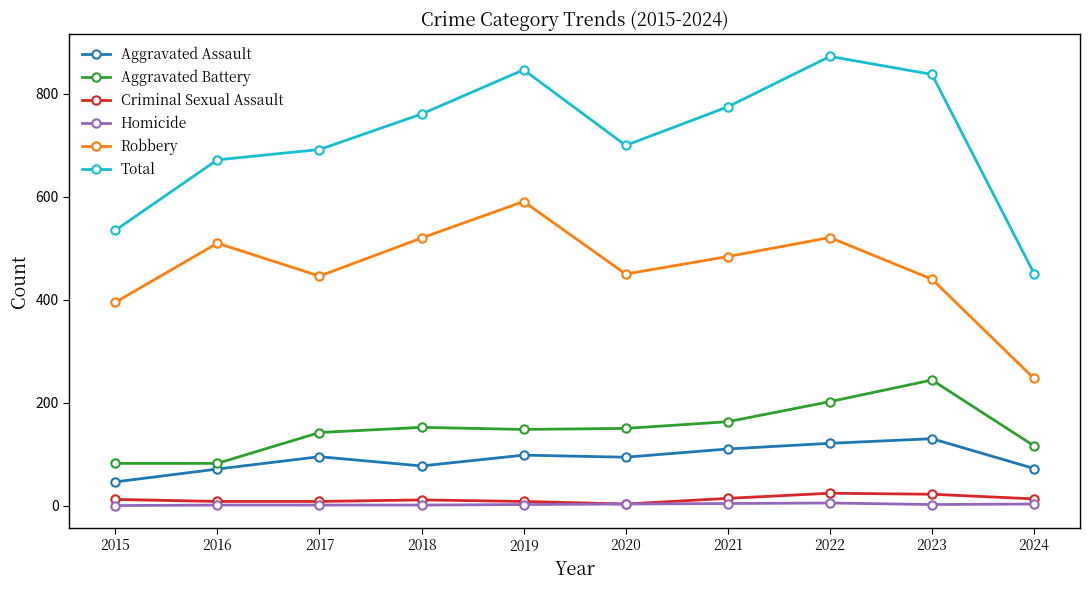

Is it true that Total equals 775 at 2021?

True